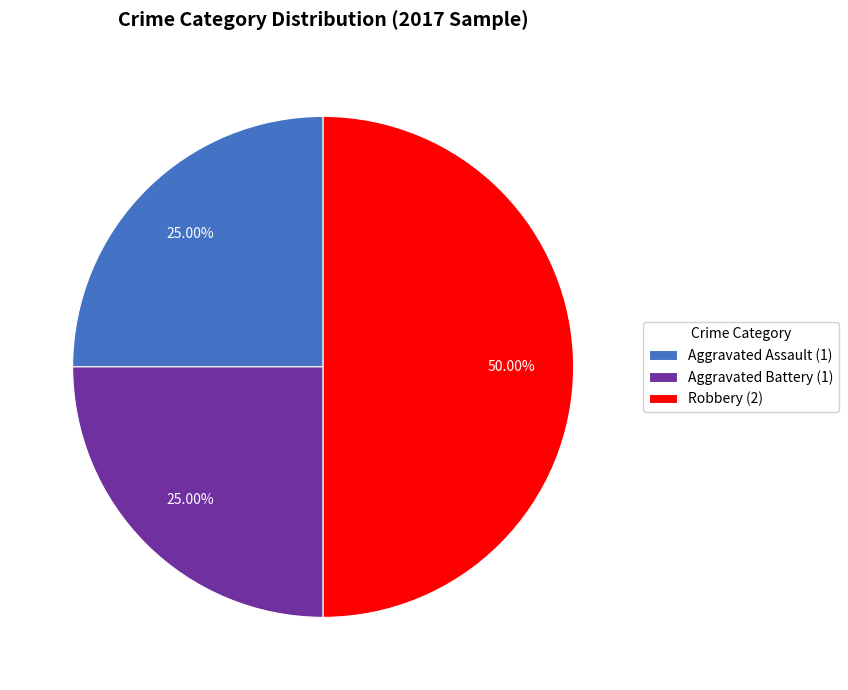

Count the number of slices in the pie.

3